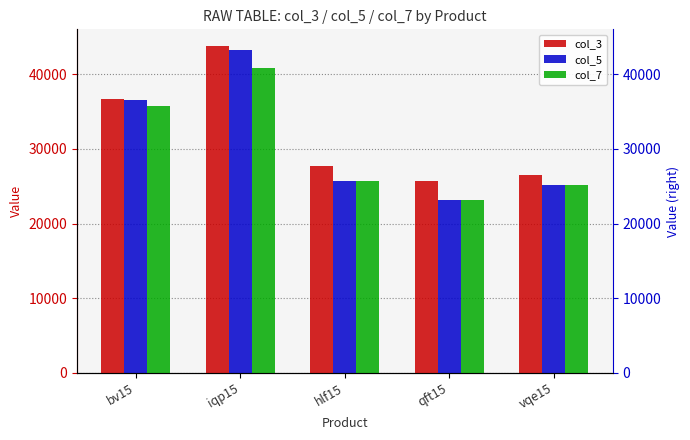

Does the chart contain stacked bars?

No